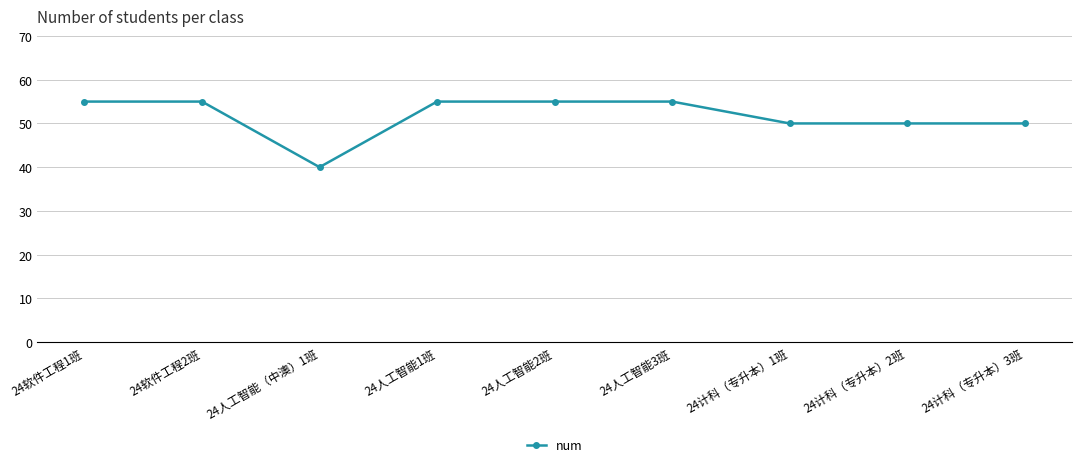

Where is the first local minimum?

24人工智能（中澳）1班